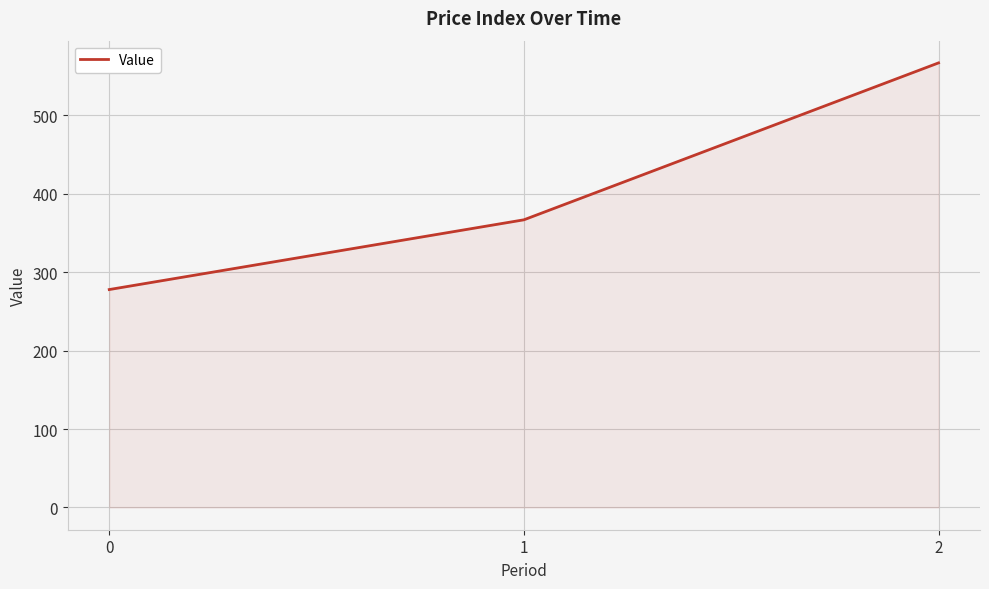

List the labels in order of value, largest first.

2, 1, 0